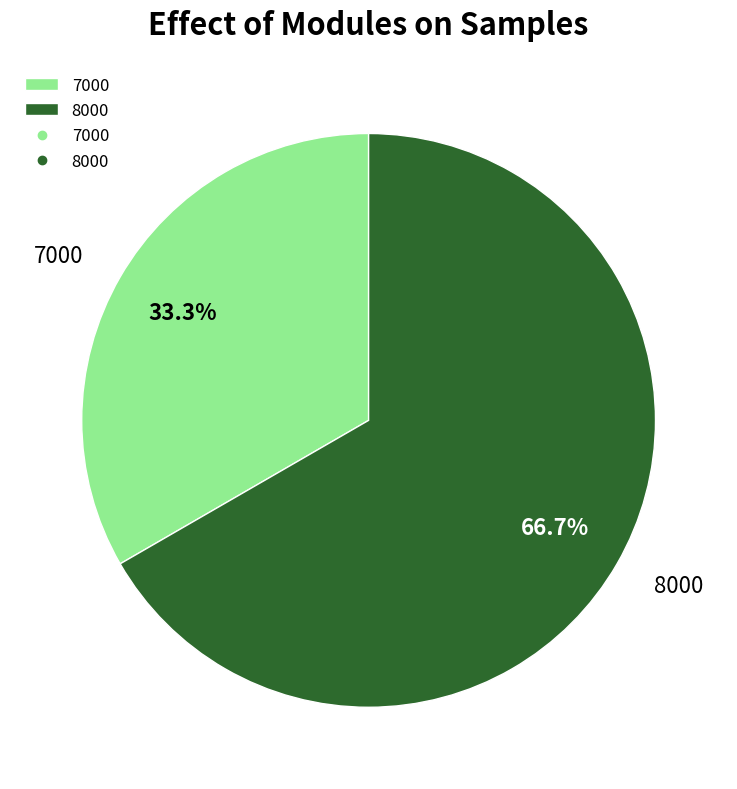

True or false: 8000 accounts for 62% of the total.

False